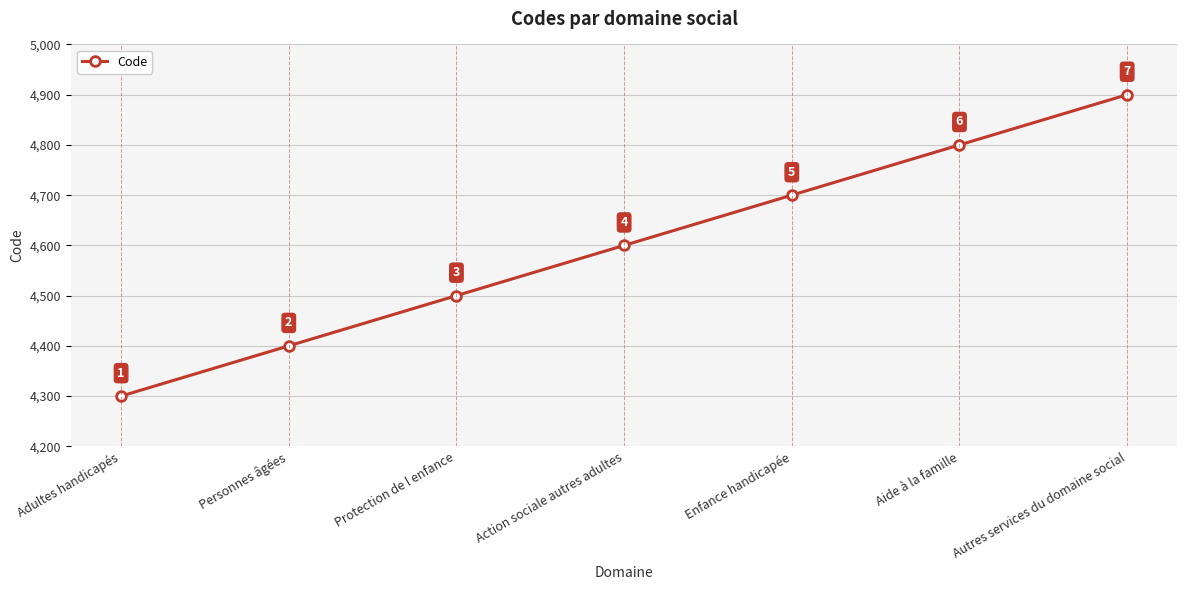

What position from the right is Protection de l enfance?

5